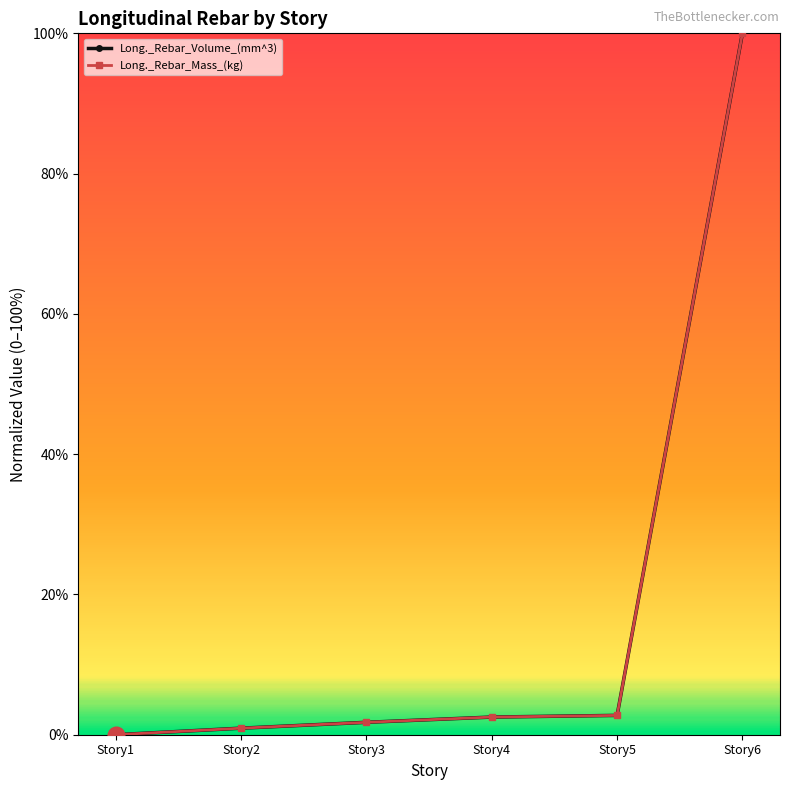

Does the chart have visible grid lines?

No